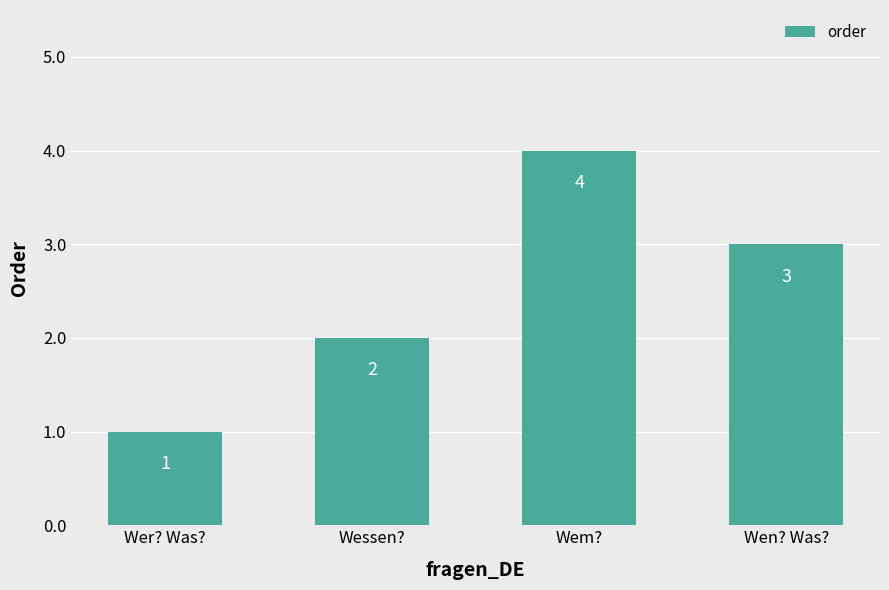

Count the number of data series in this chart.

1